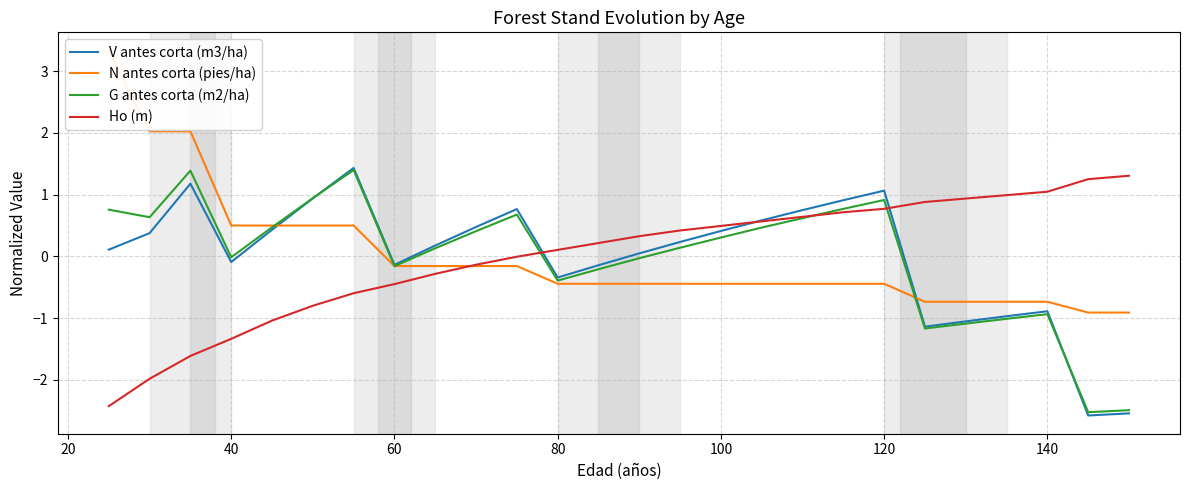

In V antes corta (m3/ha), how many points are lower than both neighbors (excluding endpoints)?

5